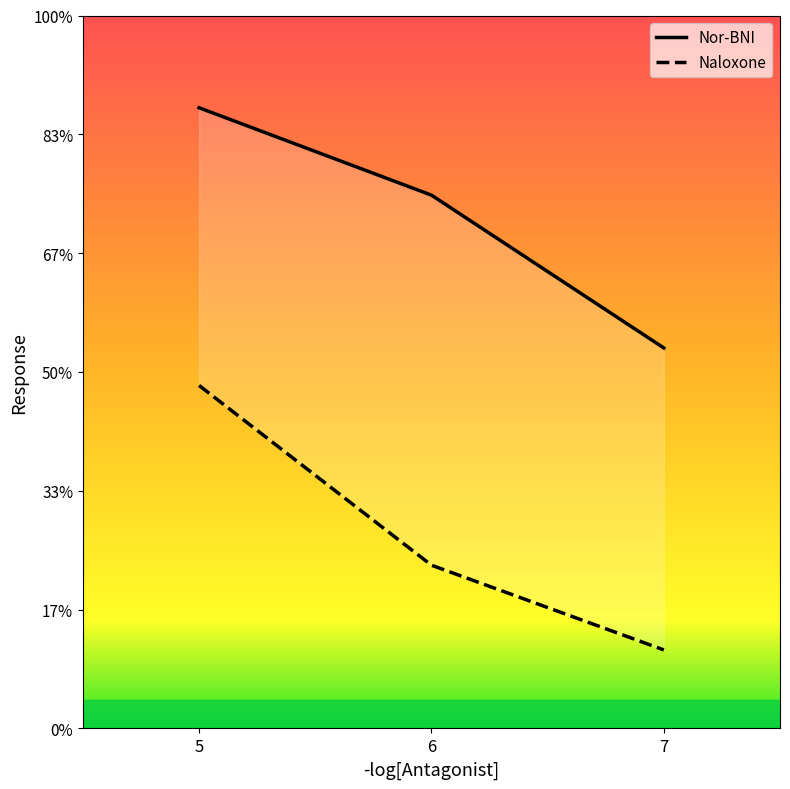

The value of Nor-BNI at 6 is 1.9. True or false?

True